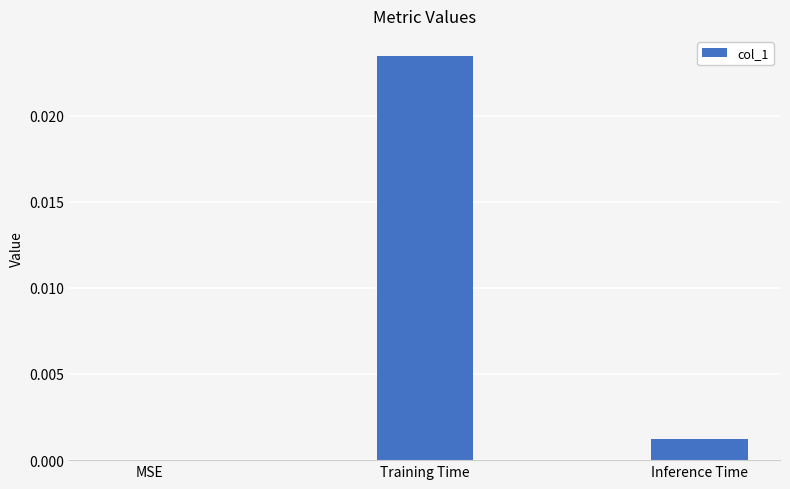

Which has a higher value, MSE or Inference Time?

Inference Time